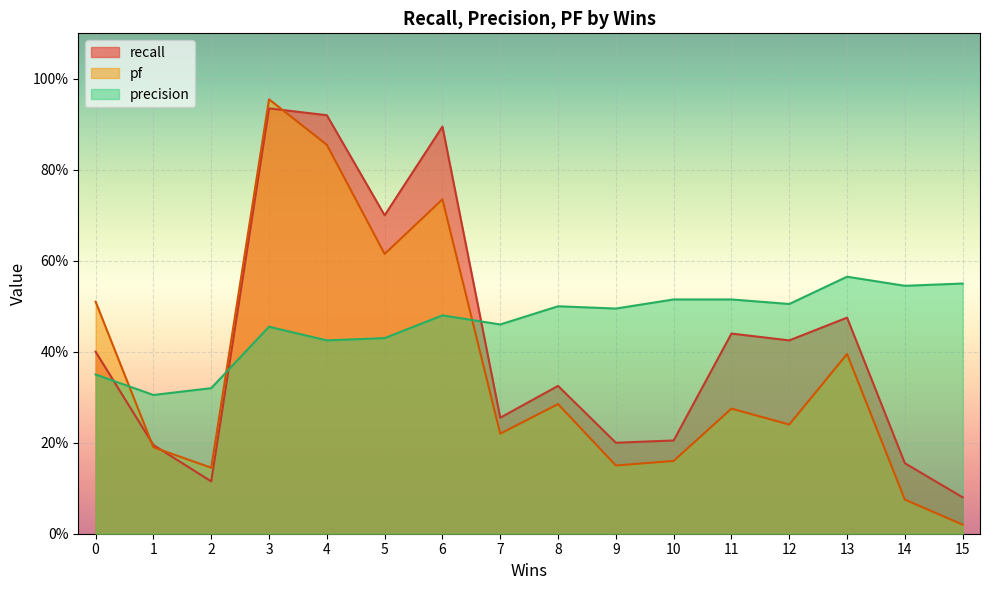

At which category is the sum across all series the highest?

3